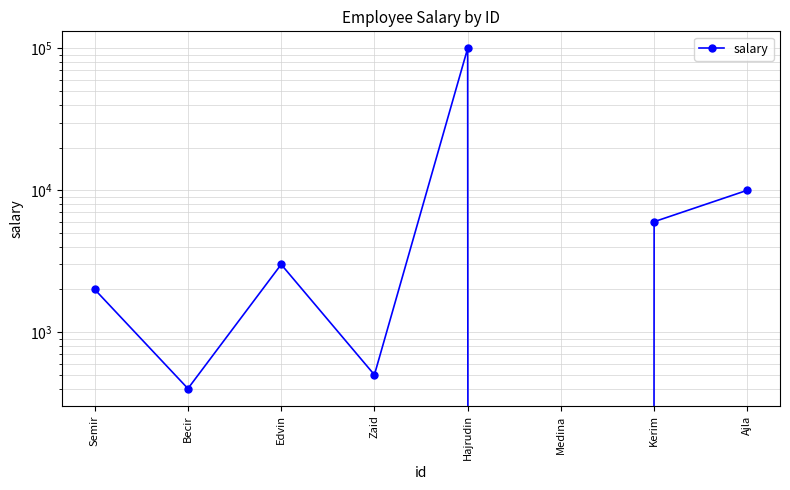

Is it true that the value at Edvin is 3000?

True